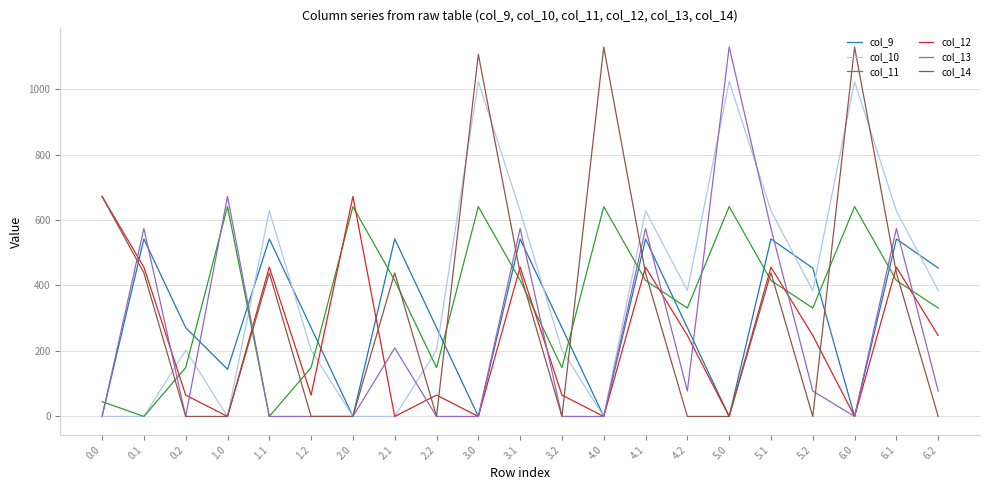

How many categories are shown in the chart?

21